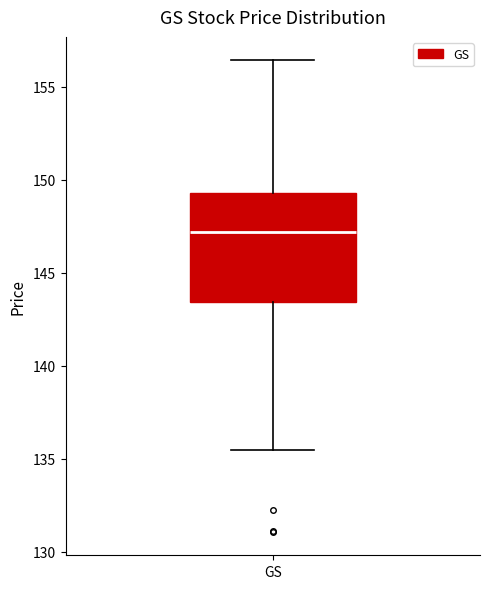

Where does the upper whisker of the box for GS end on the y-axis? The values are not printed on the chart, so give them approximately, as read against the axis.

156.5